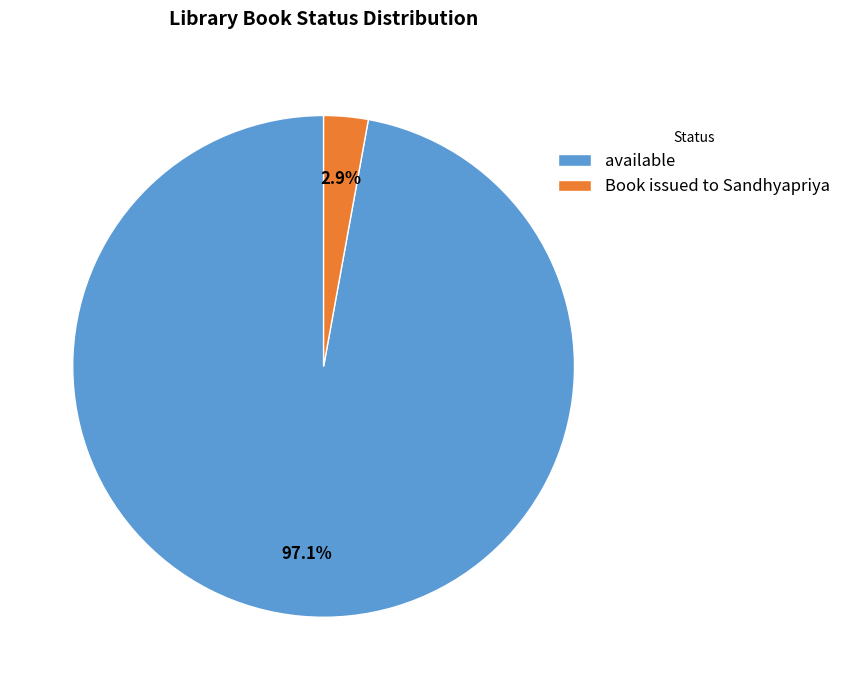

To the nearest percent, what portion does available represent?

97%